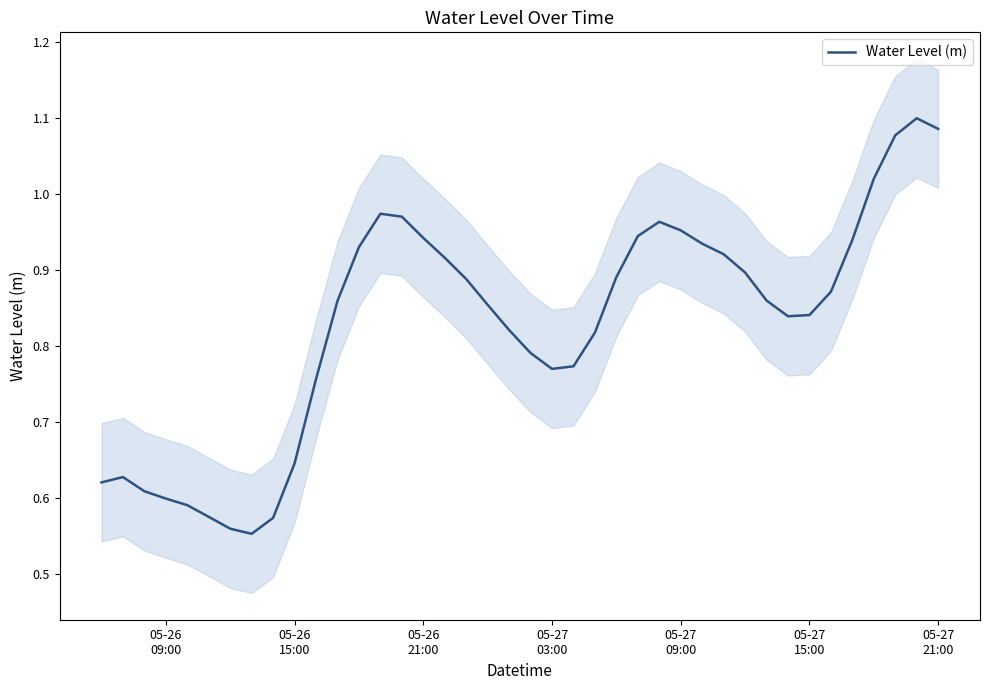

True or false: the data shows 0.3 at 34.

False